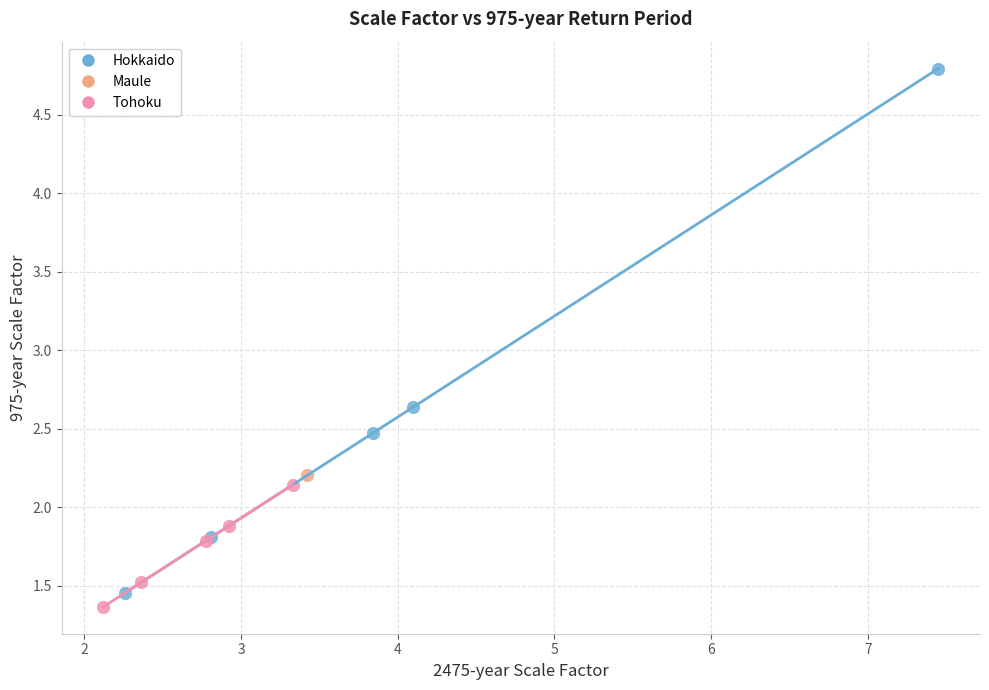

What are all the series names shown in the legend?

Hokkaido, Maule, Tohoku